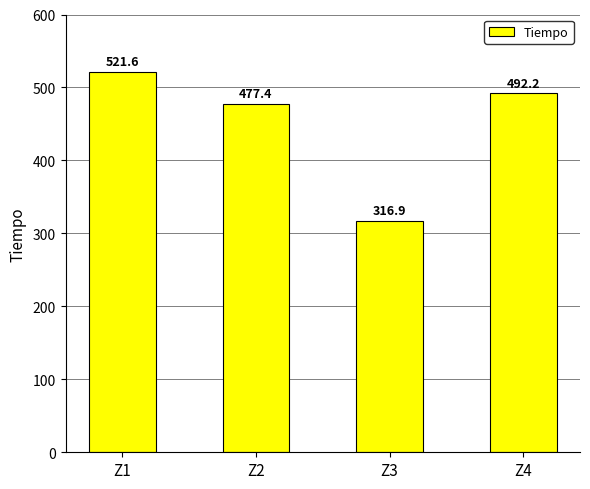

At which label is the value closest to 419?

Z2